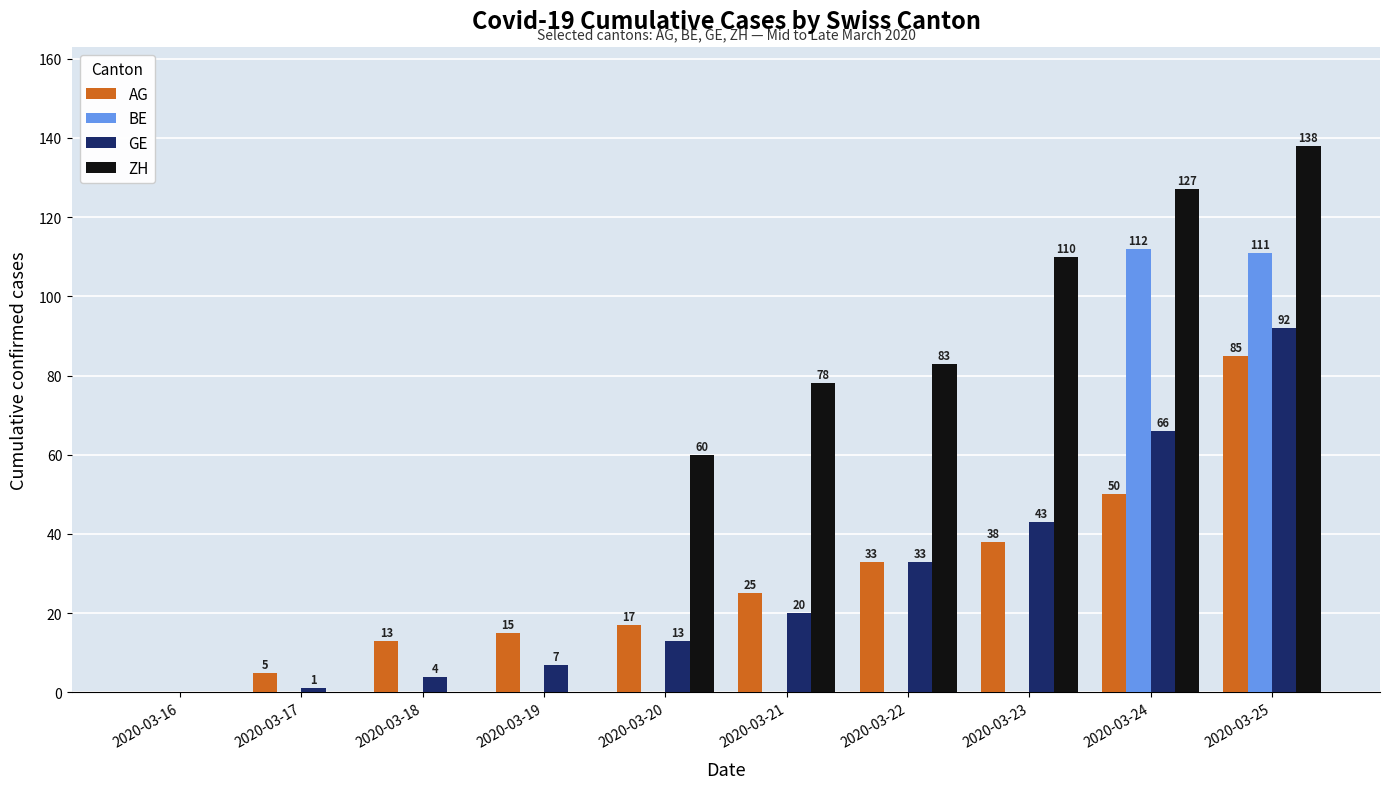

Is the value of ZH at 2020-03-25 greater than the value of BE at 2020-03-22?

Yes